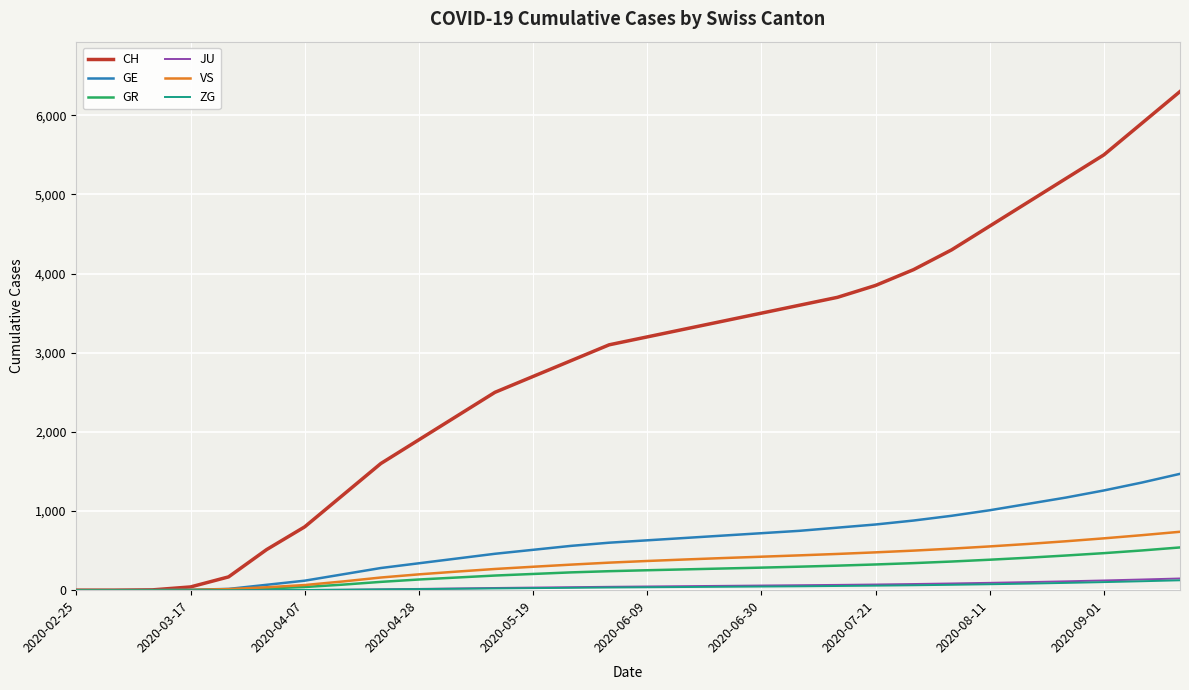

What is the maximum value for GE?

1470